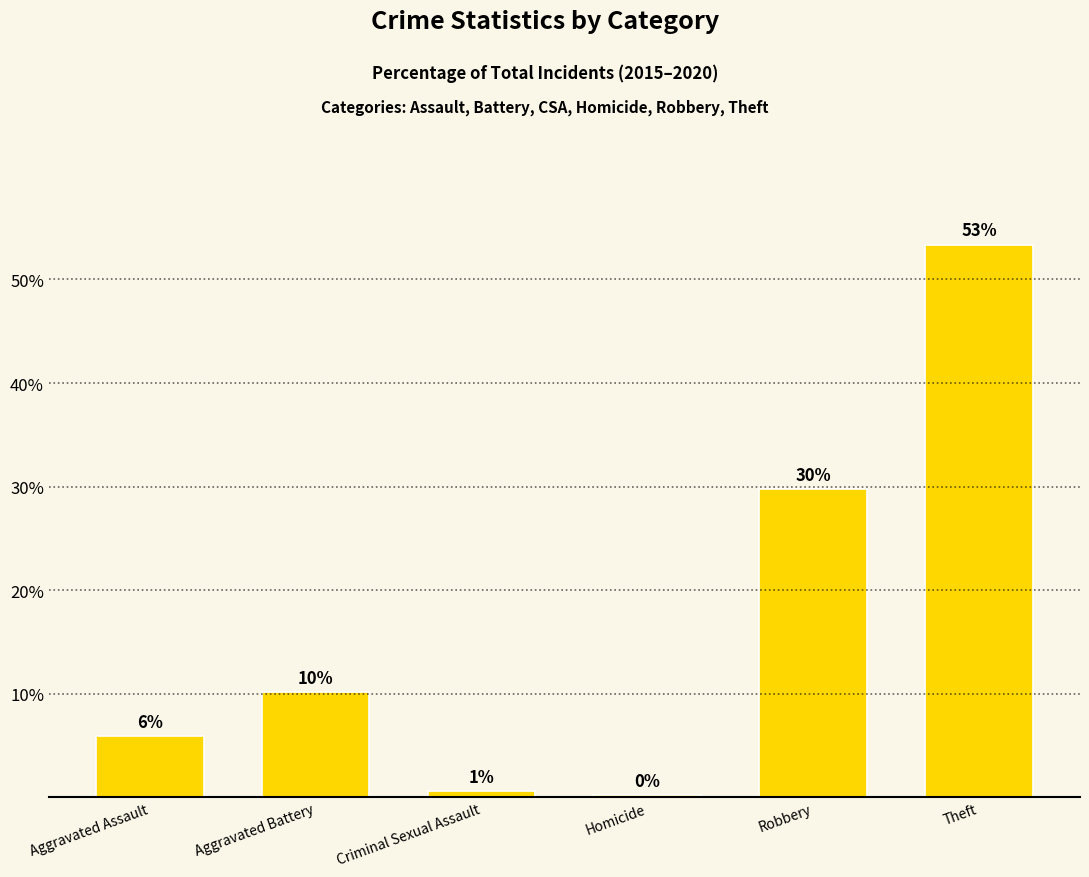

The value at Aggravated Assault is 7.8. True or false?

False